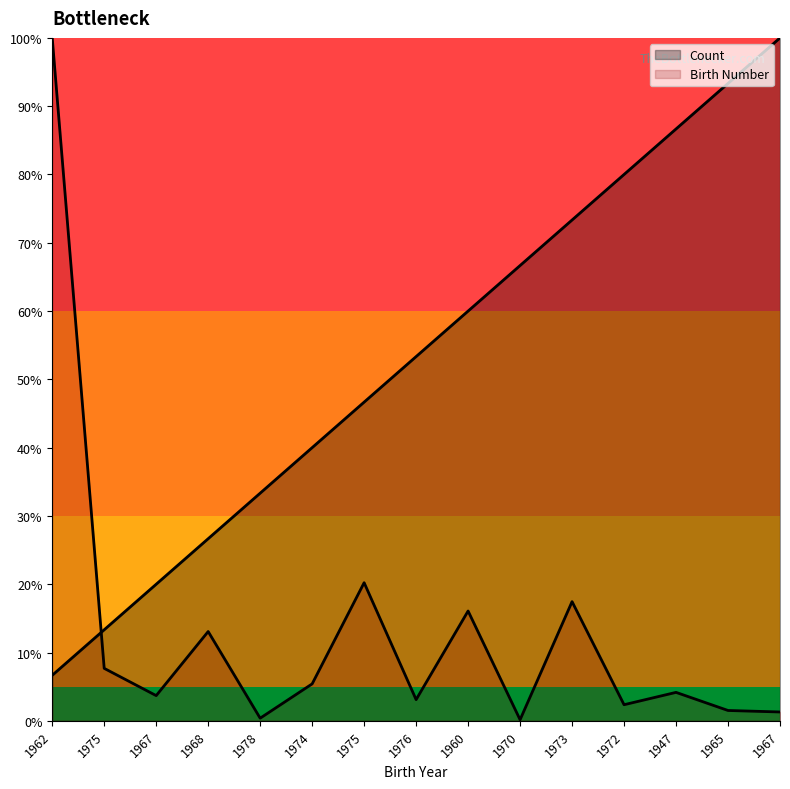

Rank the series by their average value, from highest to lowest.

Count, Birth Number